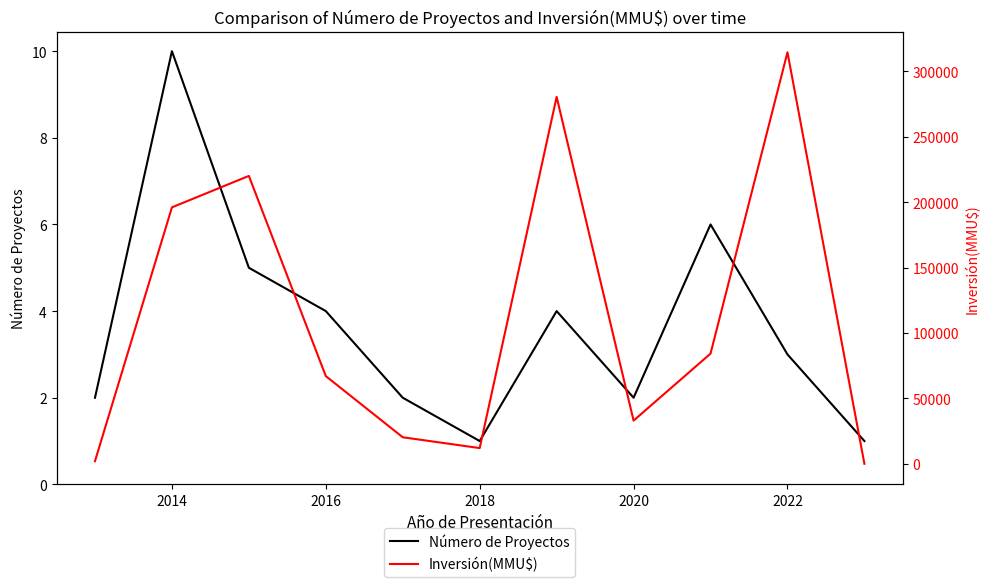

What is the maximum value for Número de Proyectos?

10